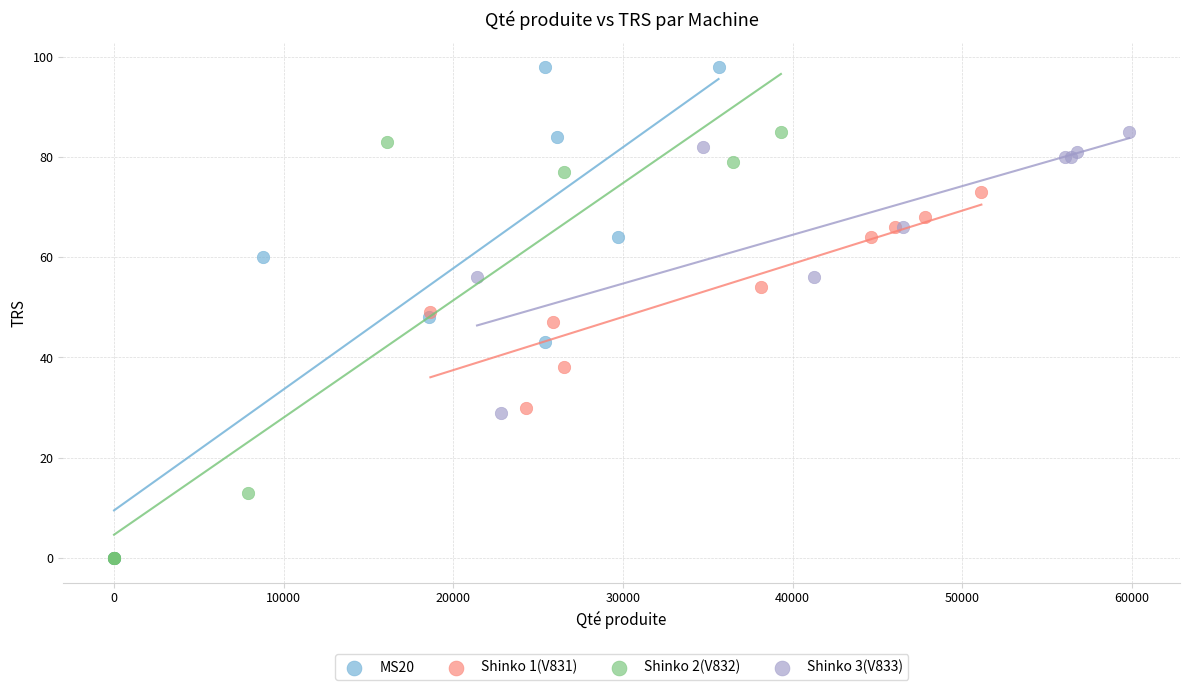

Which series contains the highest Y value?

MS20